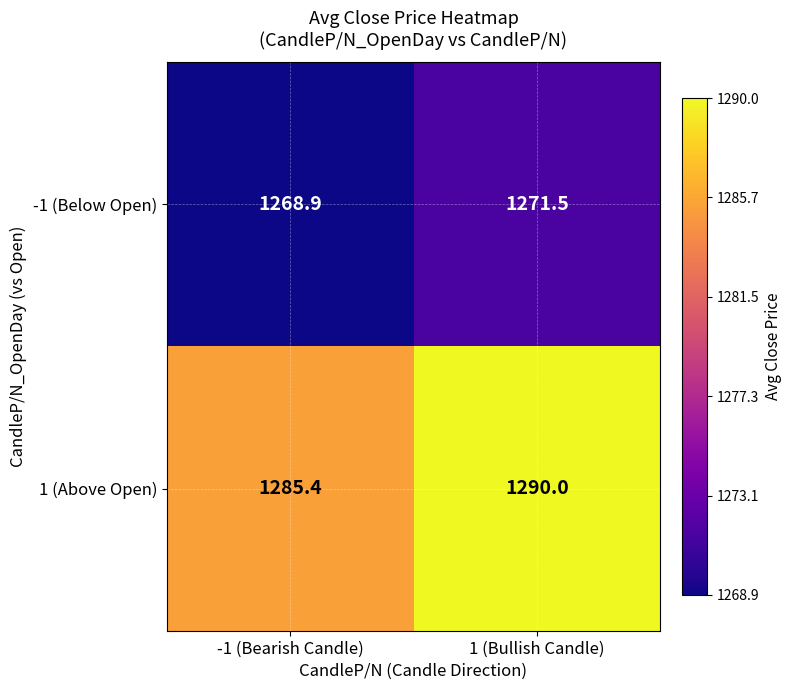

Which series has the largest range (max minus min)?

1 (Above Open)